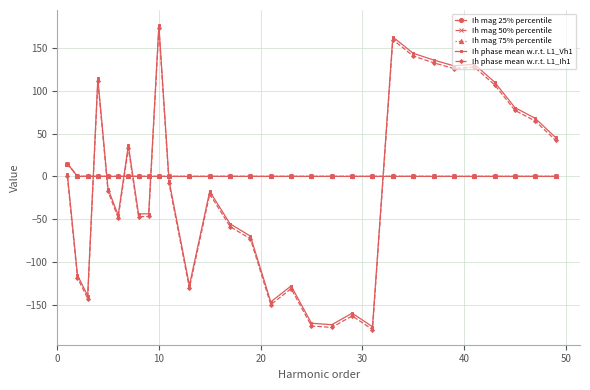

How many data points does each series have?

30